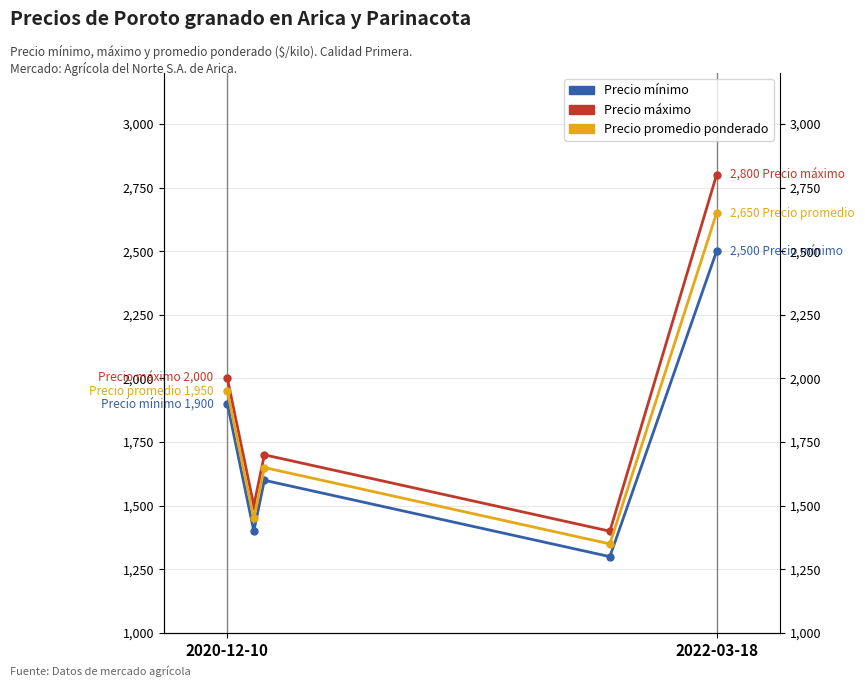

What is the lowest value of the Precio promedio ponderado series?

1350